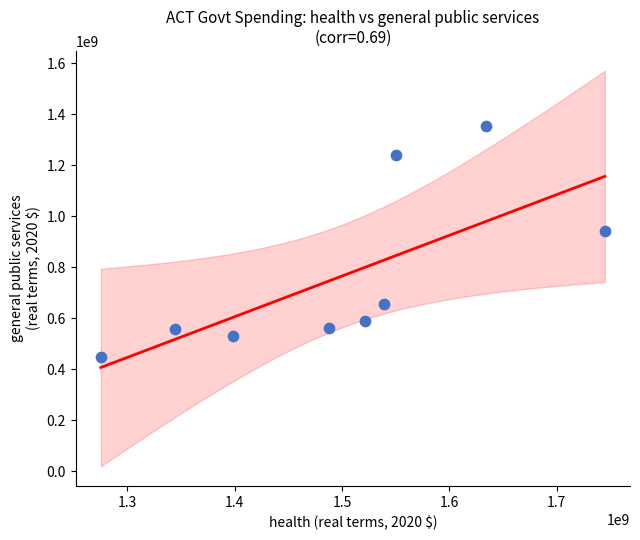

What is the range of Y values (max minus min)?

905828051.9